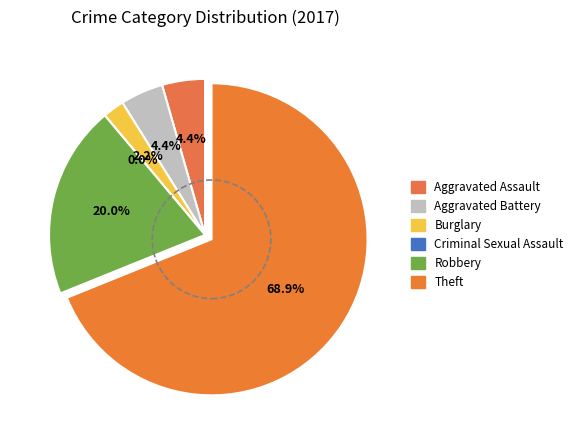

How many slices are in this pie chart?

6